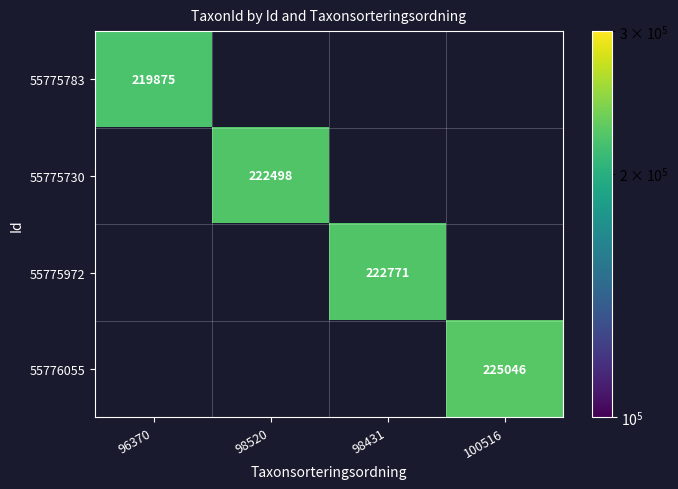

True or false: 55776055 has a value of 225046 at 100516.

True